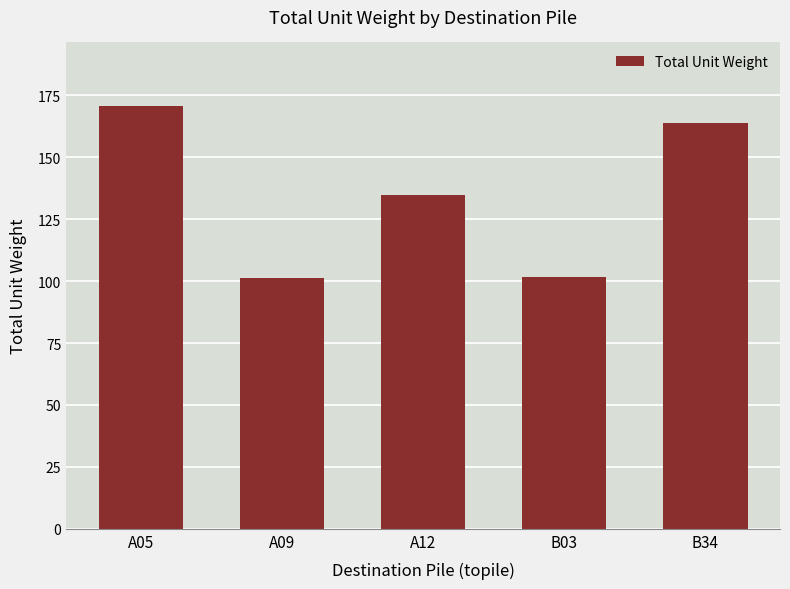

How many data points does each series have?

5